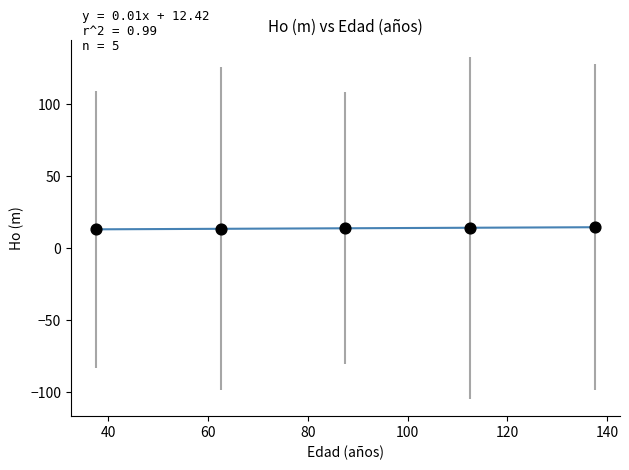

What is the average X value?

87.5